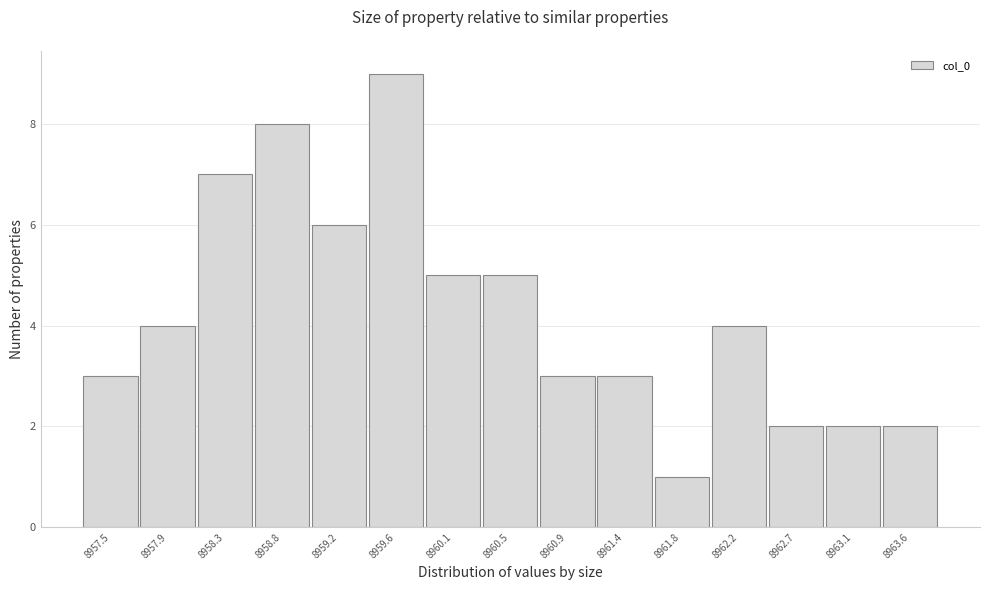

Reading left to right, list every bar in this chart as the range it spans on the x-axis followed by its height. Neither the bar edges nor the heights are printed on the chart, so give them approximately, as read against the axes.

8957.25 to 8957.65: 3
8957.65 to 8958.10: 4
8958.10 to 8958.55: 7
8958.55 to 8959.00: 8
8959.00 to 8959.40: 6
8959.40 to 8959.85: 9
8959.85 to 8960.30: 5
8960.30 to 8960.70: 5
8960.70 to 8961.15: 3
8961.15 to 8961.60: 3
8961.60 to 8962.05: 1
8962.05 to 8962.45: 4
8962.45 to 8962.90: 2
8962.90 to 8963.35: 2
8963.35 to 8963.75: 2